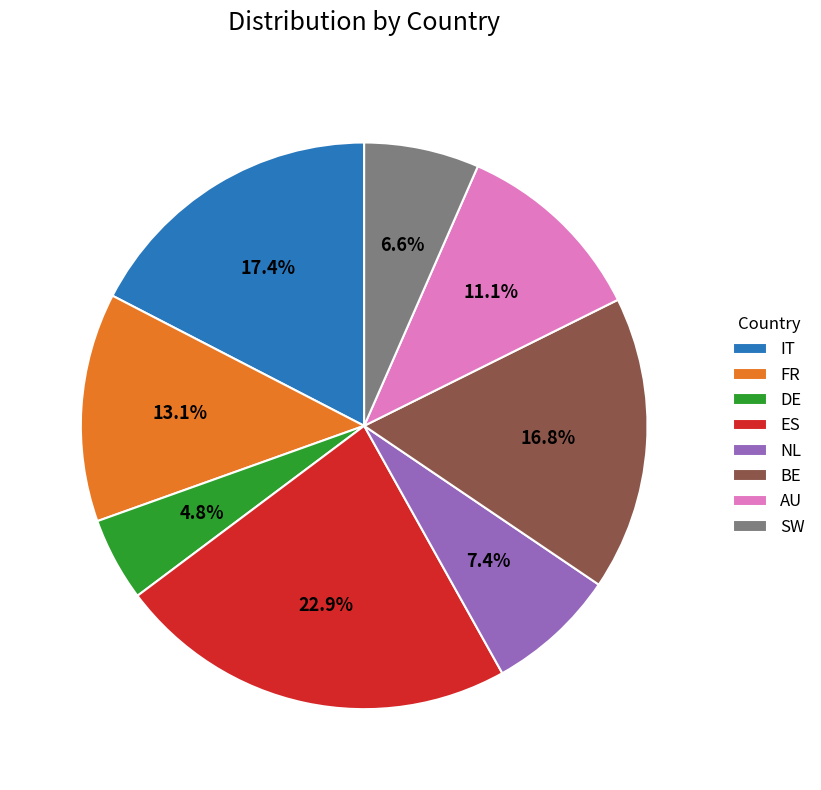

To the nearest percent, what portion does DE represent?

5%